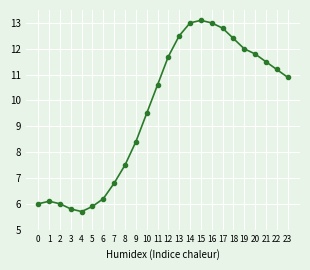

What is the approximate value at 12?

11.7